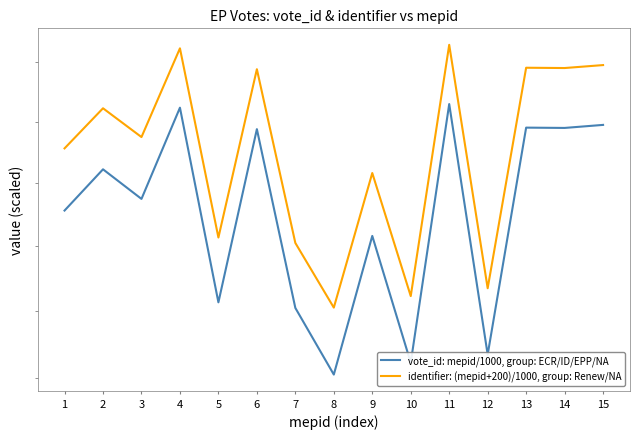

Reading right to left, extract all data points from this chart.

vote_id: mepid/1000, group: ECR/ID/EPP/NA: 7.2	7.2	7.2	6.5	7.3	6.4	6.8	6.4	6.6	7.2	6.6	7.2	6.9	7.0	6.9
identifier: (mepid+200)/1000, group: Renew/NA: 7.4	7.4	7.4	6.7	7.5	6.6	7.0	6.6	6.8	7.4	6.8	7.4	7.1	7.2	7.1